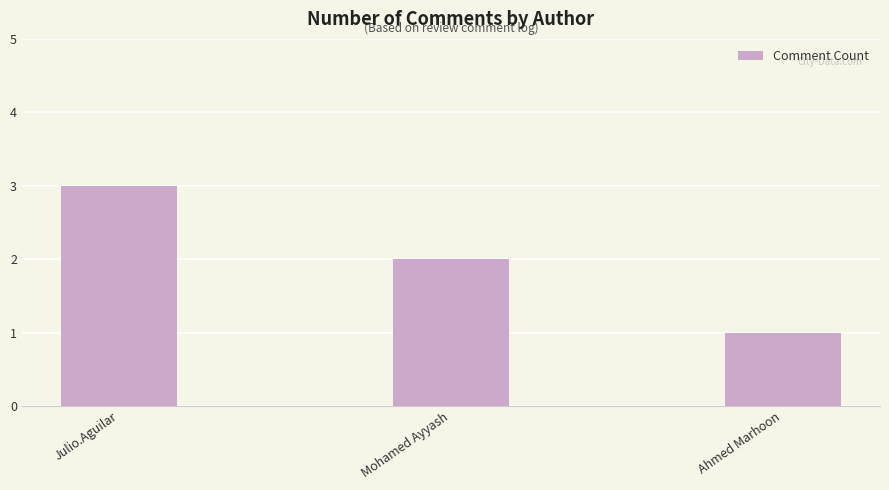

Does the chart contain stacked bars?

No